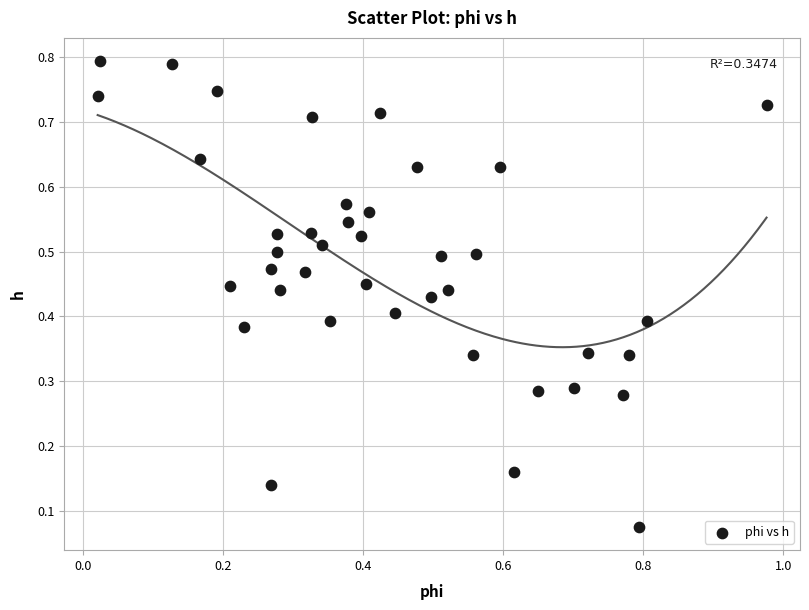

What is the range of X values (max minus min)?

1.0